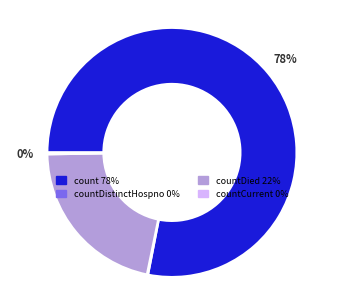

Does any single category account for the majority?

Yes